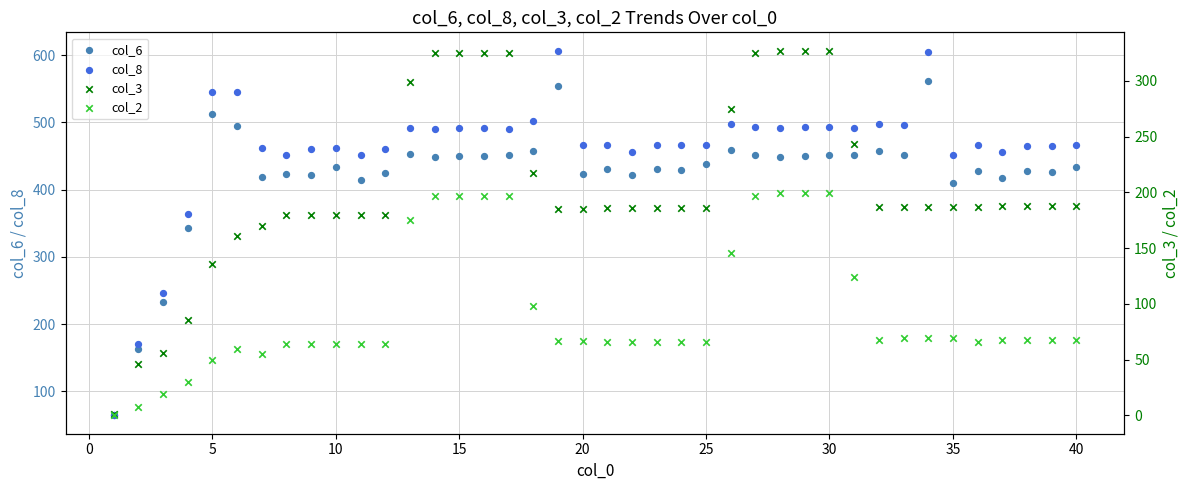

Which series has the largest Y range (max minus min)?

col_8